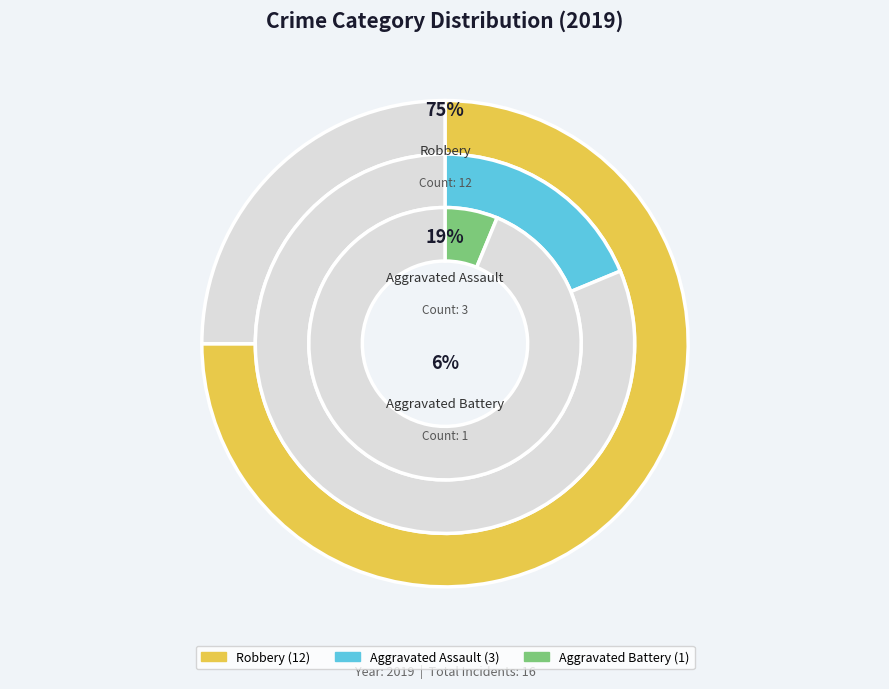

Do Aggravated Battery and Robbery together represent more than half of the pie?

Yes